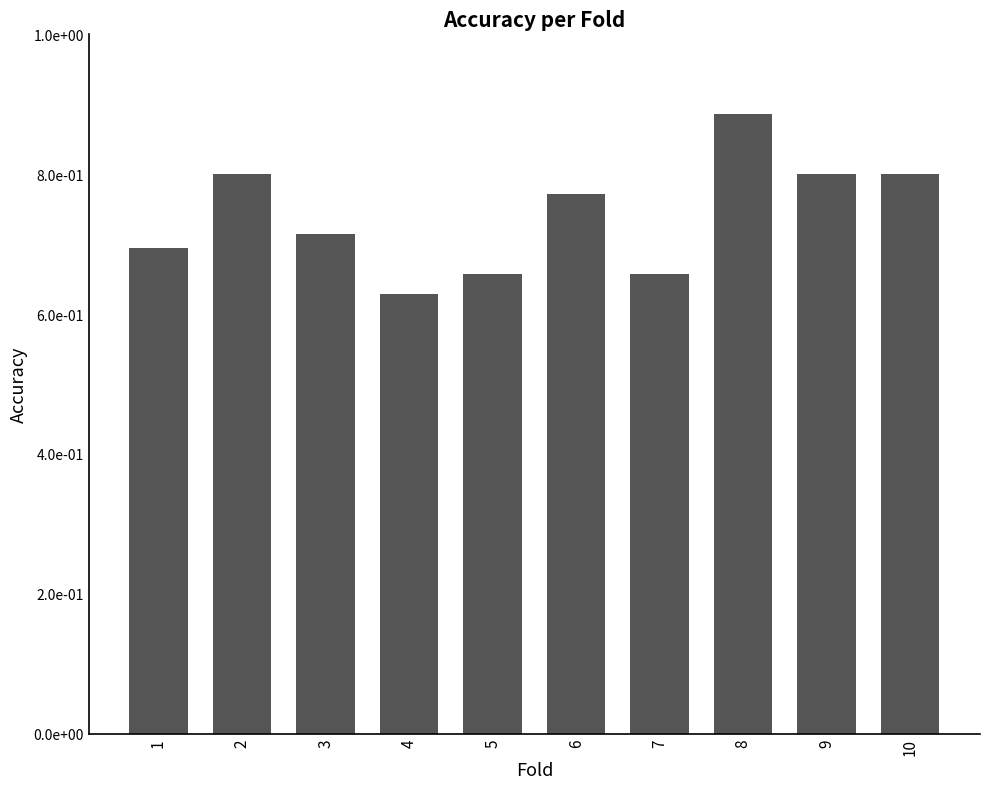

Does the chart contain stacked bars?

No